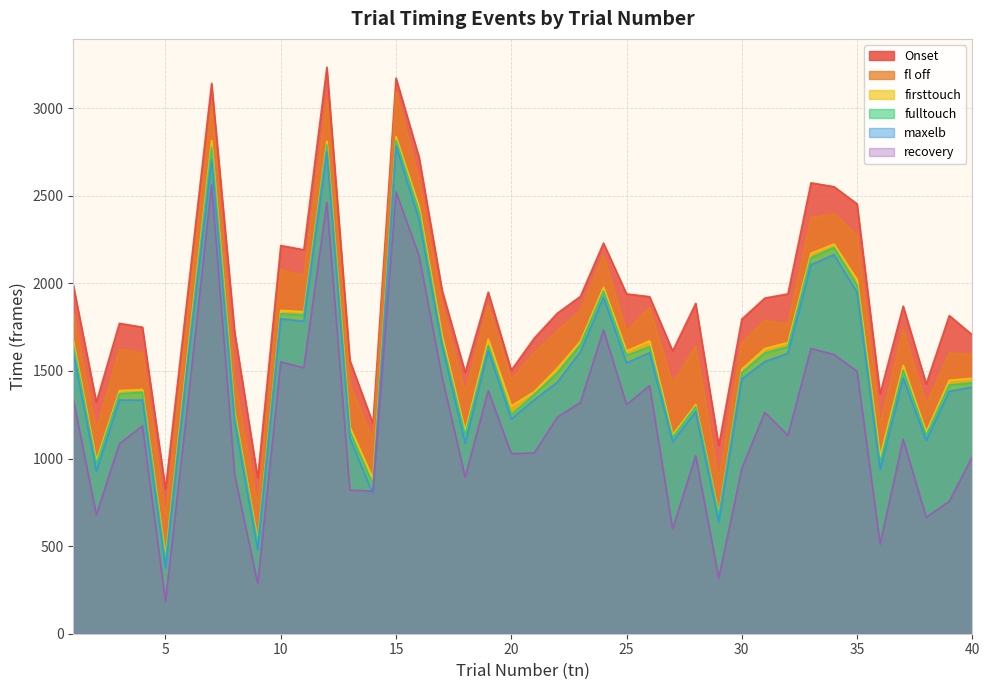

How many interior local peaks does the maxelb series have?

11